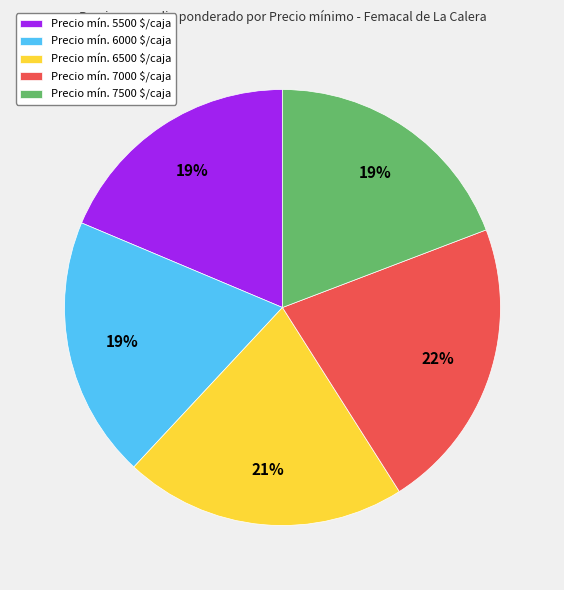

What percentage is the Precio mín. 6500 $/caja slice, to the nearest percent?

21%